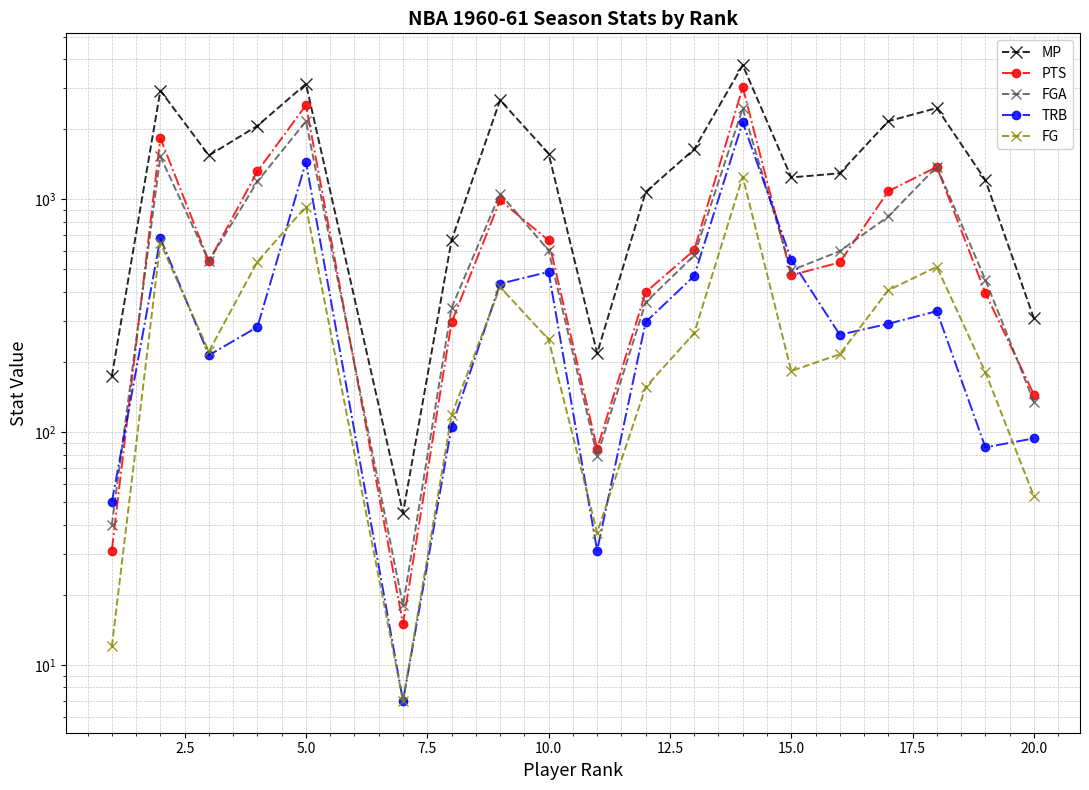

What is the value of the TRB point at the 1st from the left?

50